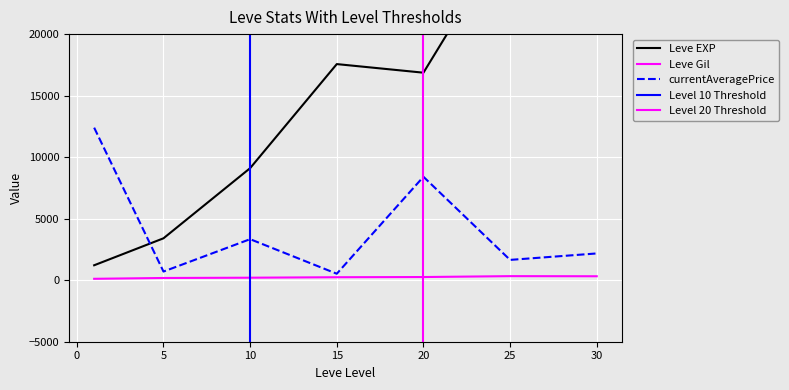

True or false: Leve Gil and Leve EXP cross at least once.

False